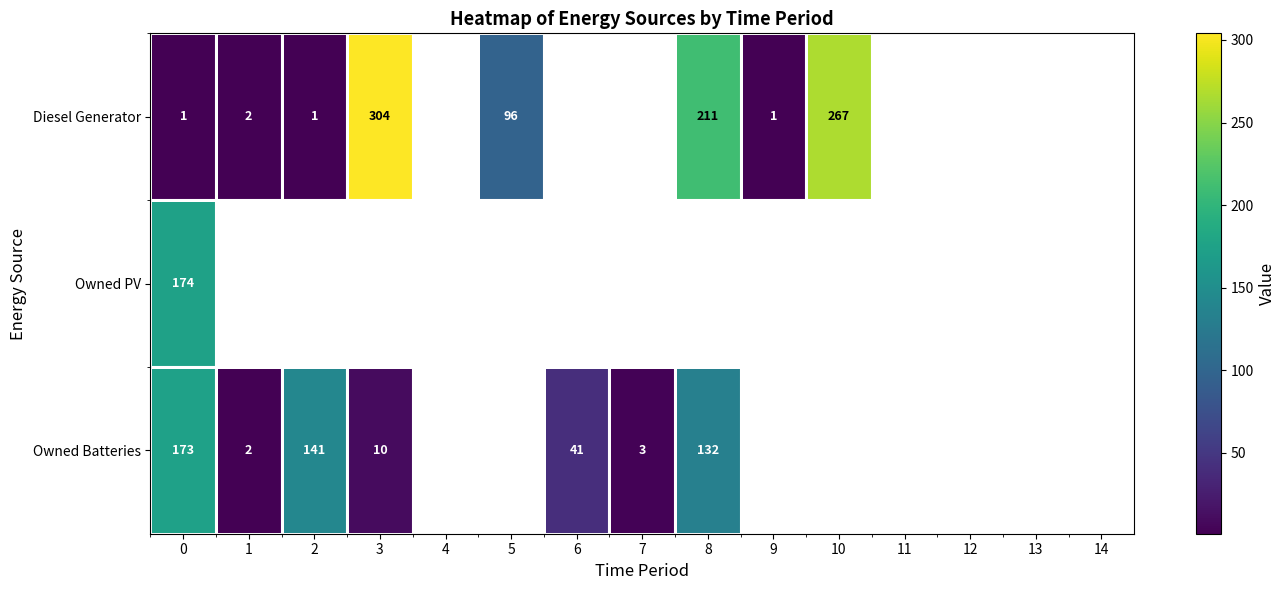

The value of Owned Batteries at 7 is 1. True or false?

False